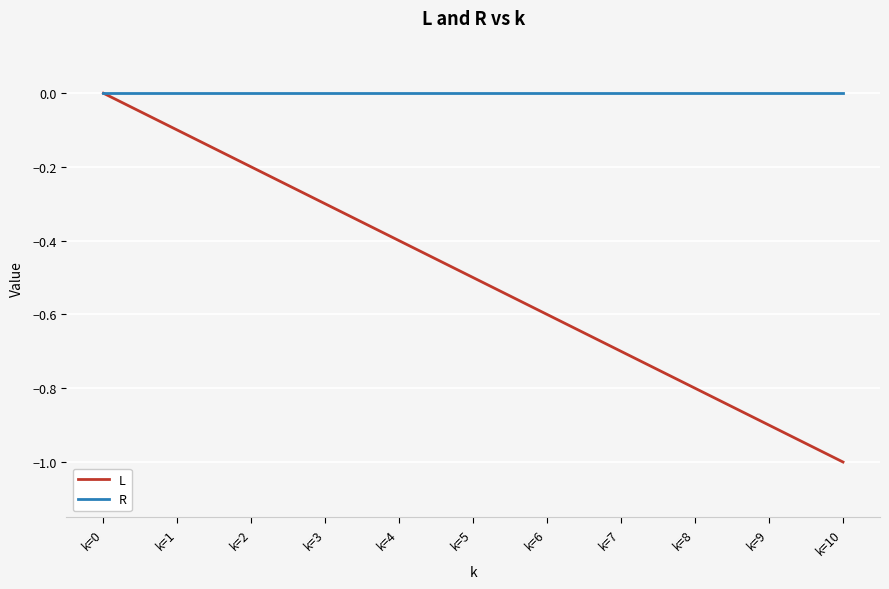

Which series has the largest range (max minus min)?

L